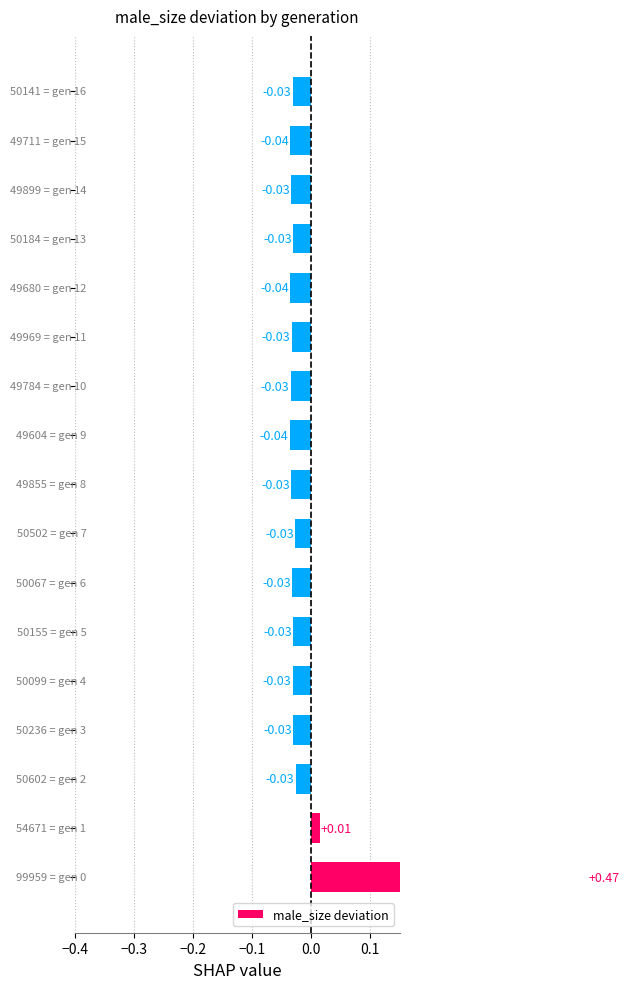

What is the maximum value shown in the chart?

0.5